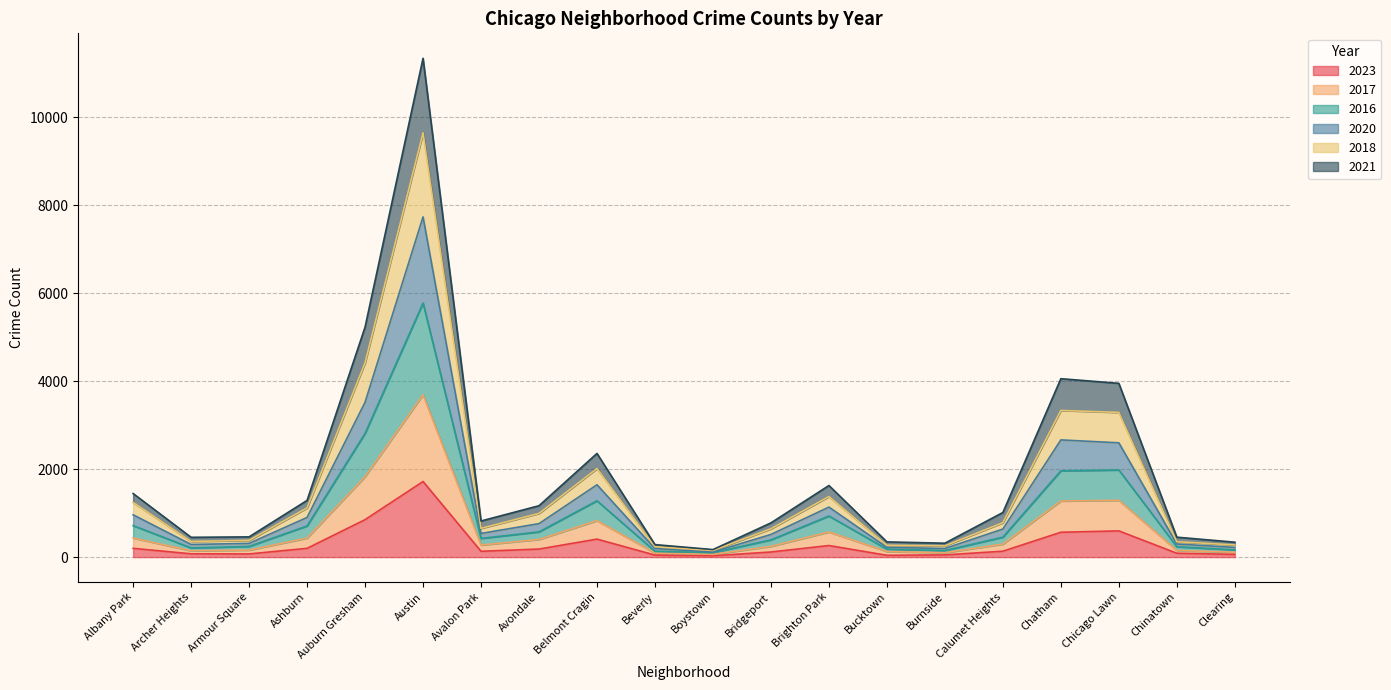

True or false: 2017 and 2016 intersect in this chart.

False